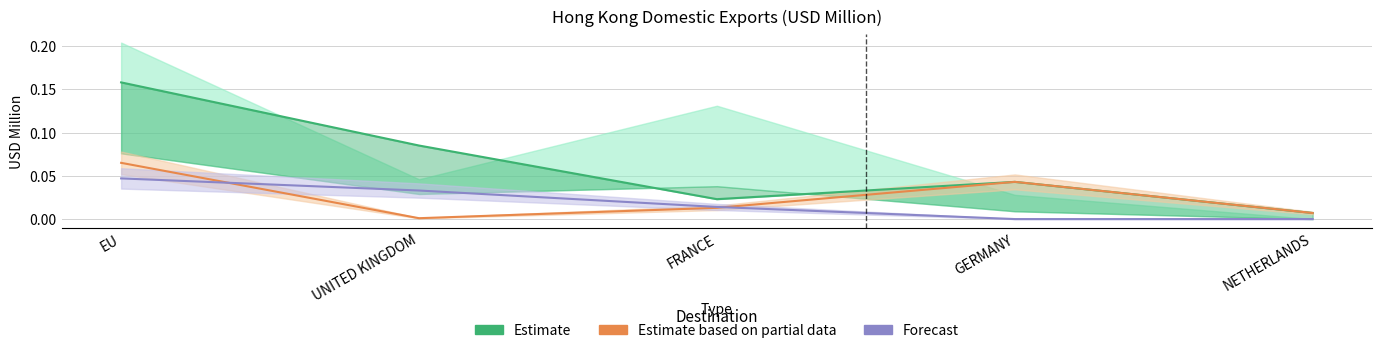

The value of 201812 at UNITED KINGDOM is 0.1. True or false?

True